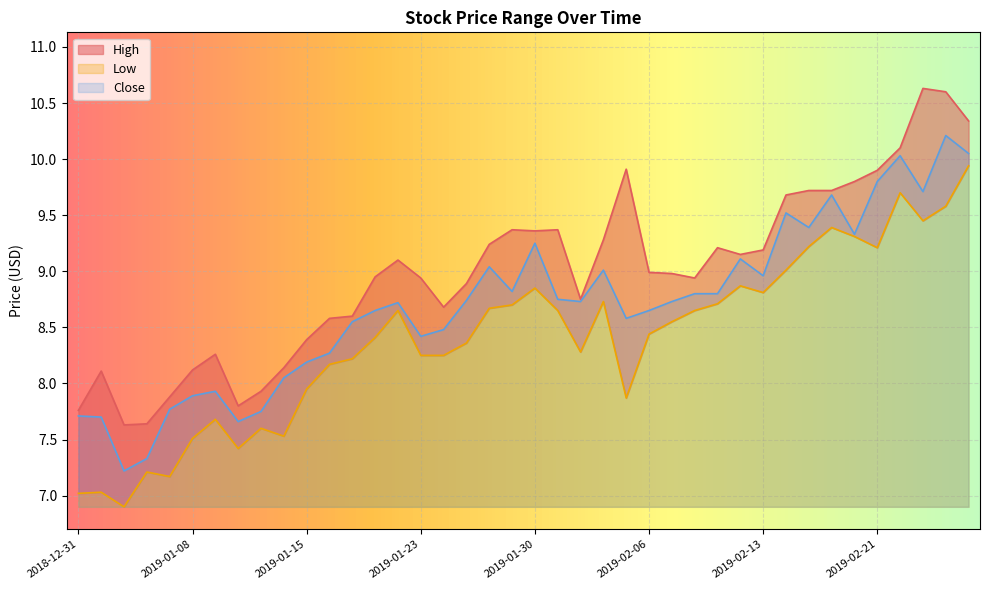

Which series changed the most between 2019-01-04 and 2019-01-16?

Low